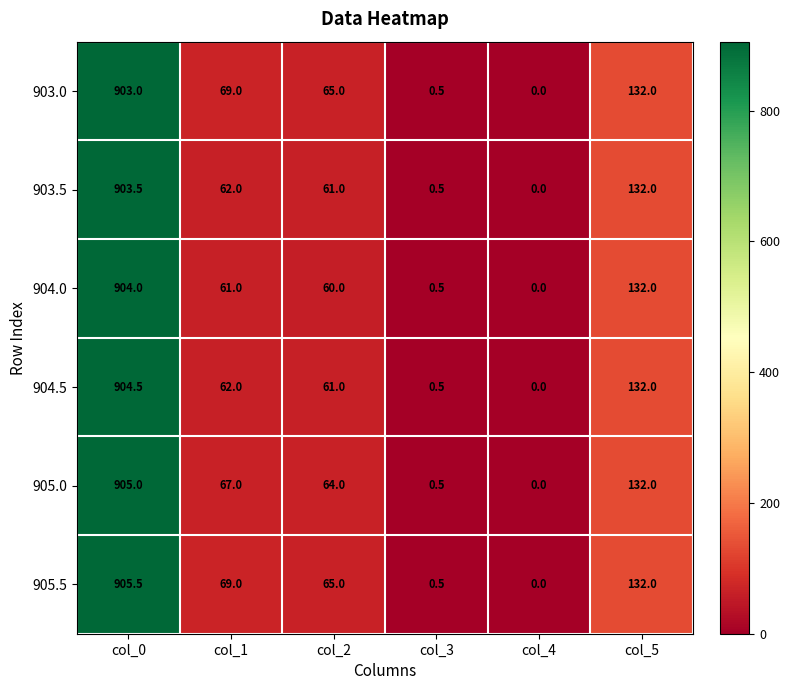

At which category is the sum across all series the highest?

col_0